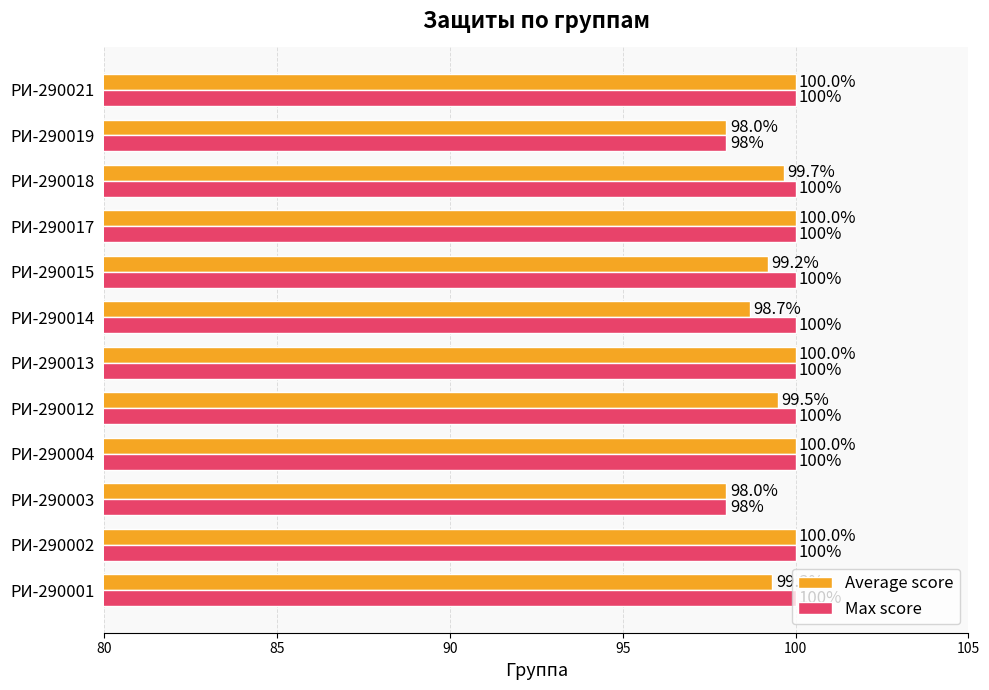

What is the difference between the maximum and minimum values in the Max score series?

2.0